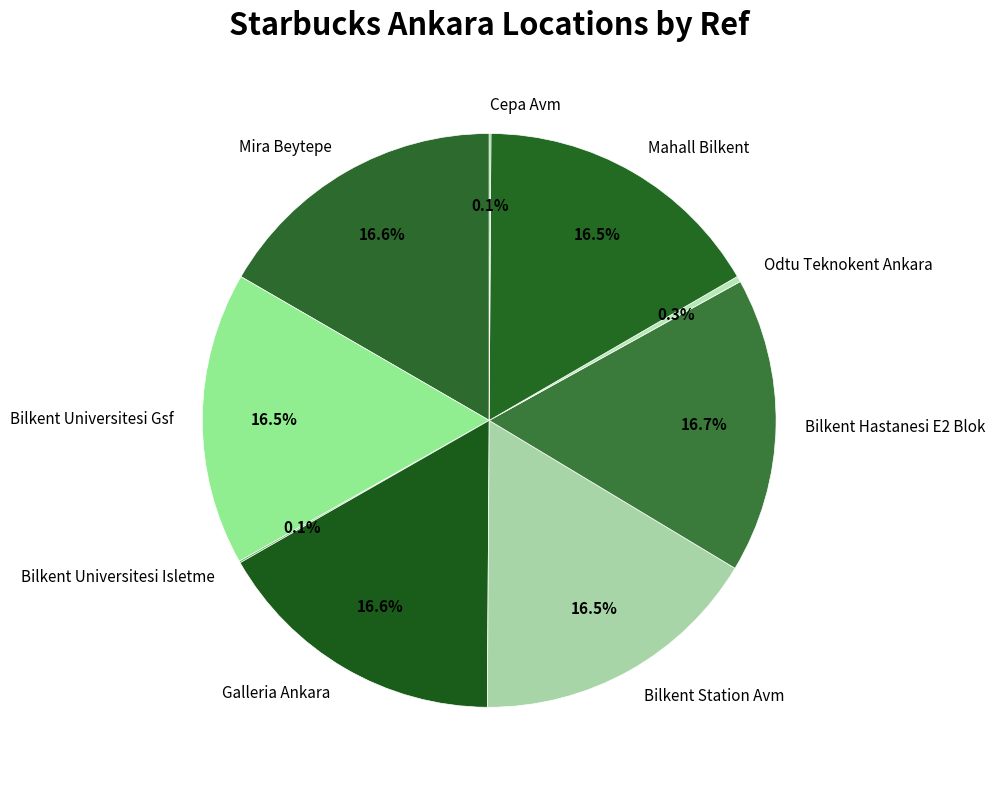

What is the ratio of the value at Galleria Ankara to the value at Odtu Teknokent Ankara?

51.1